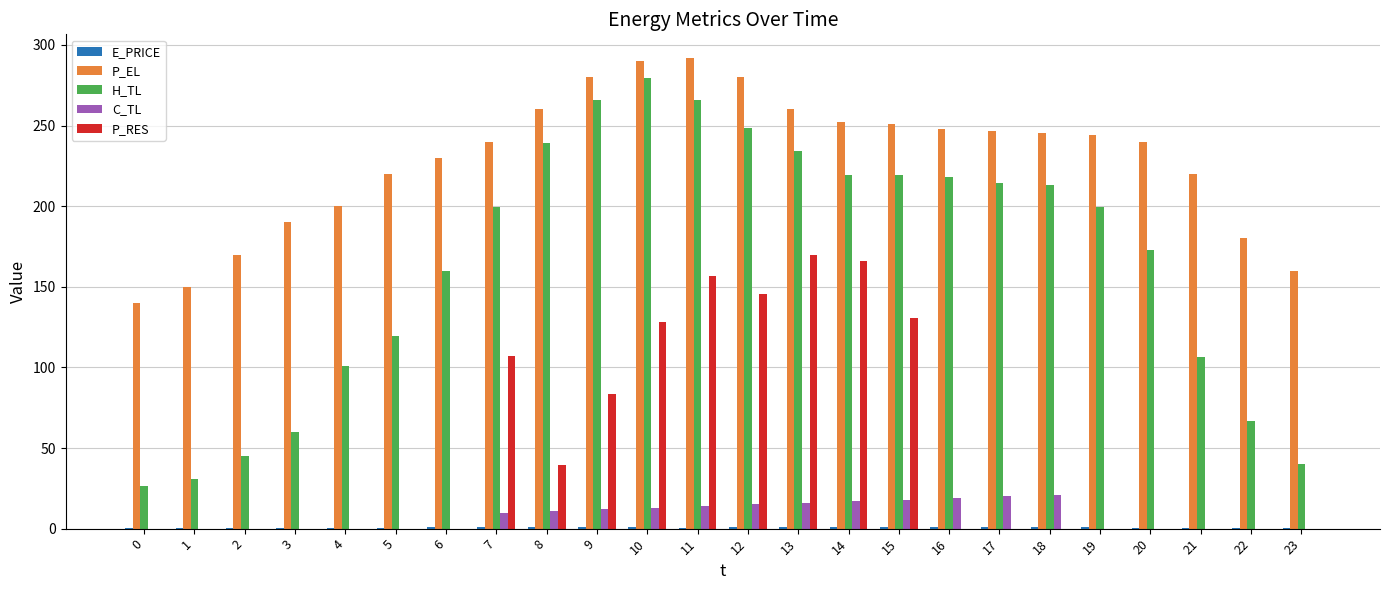

Which series has the largest range (max minus min)?

H_TL